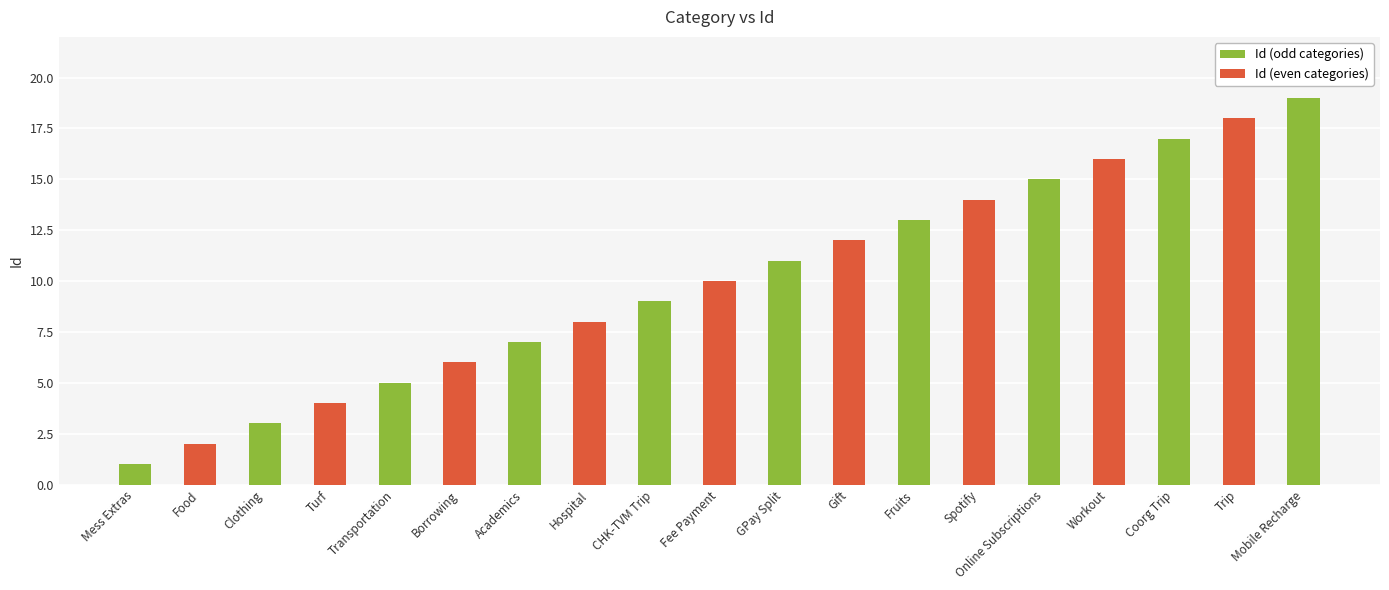

How many data points in Id (odd categories) are less than 11?

5